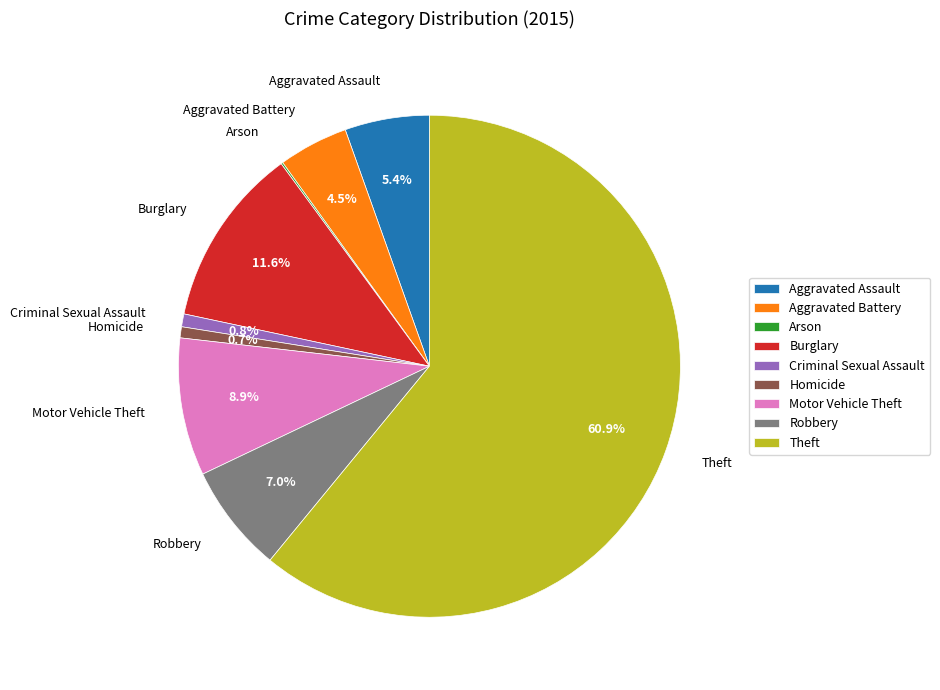

Which slice is the largest?

Theft